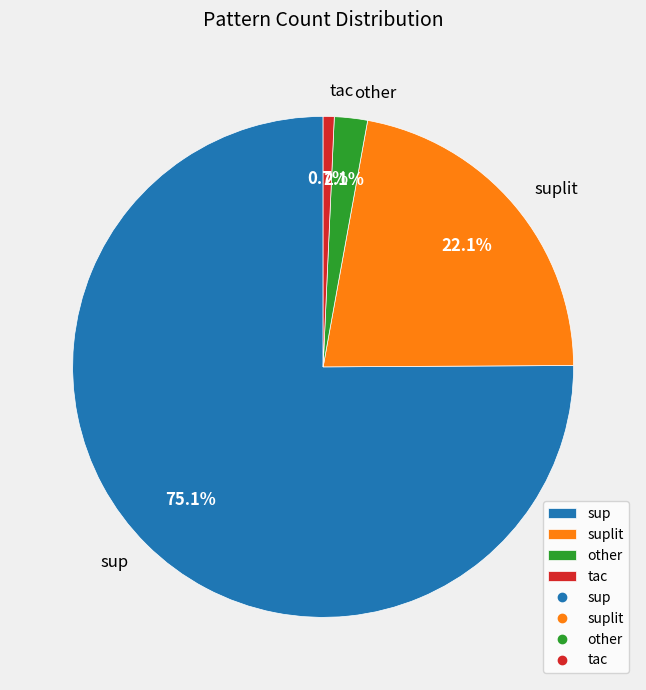

To the nearest percent, what portion does other represent?

2%